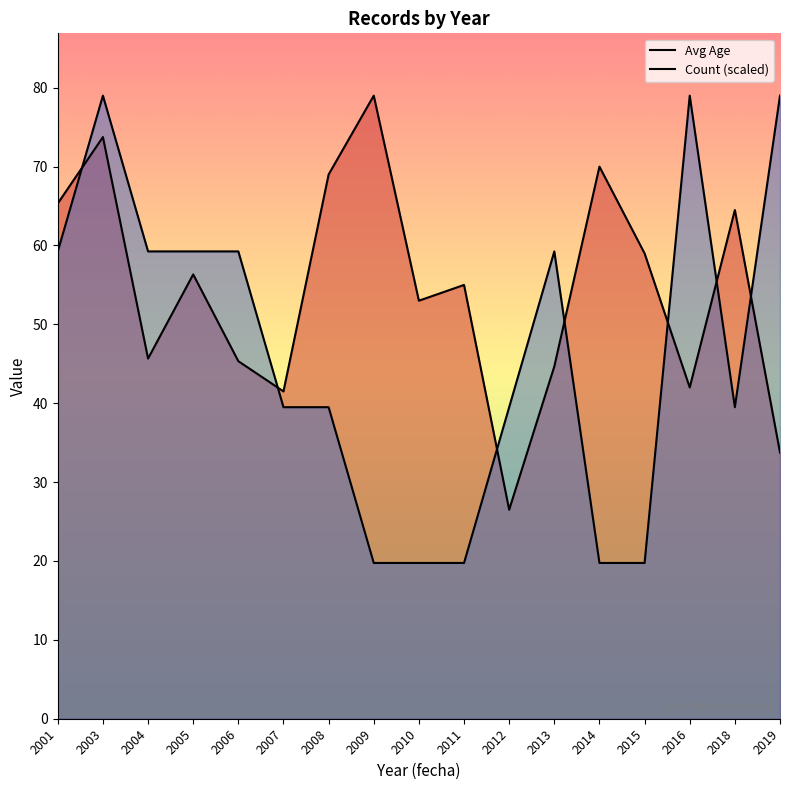

Rank the series by their average value, from lowest to highest.

Count (scaled), Avg Age